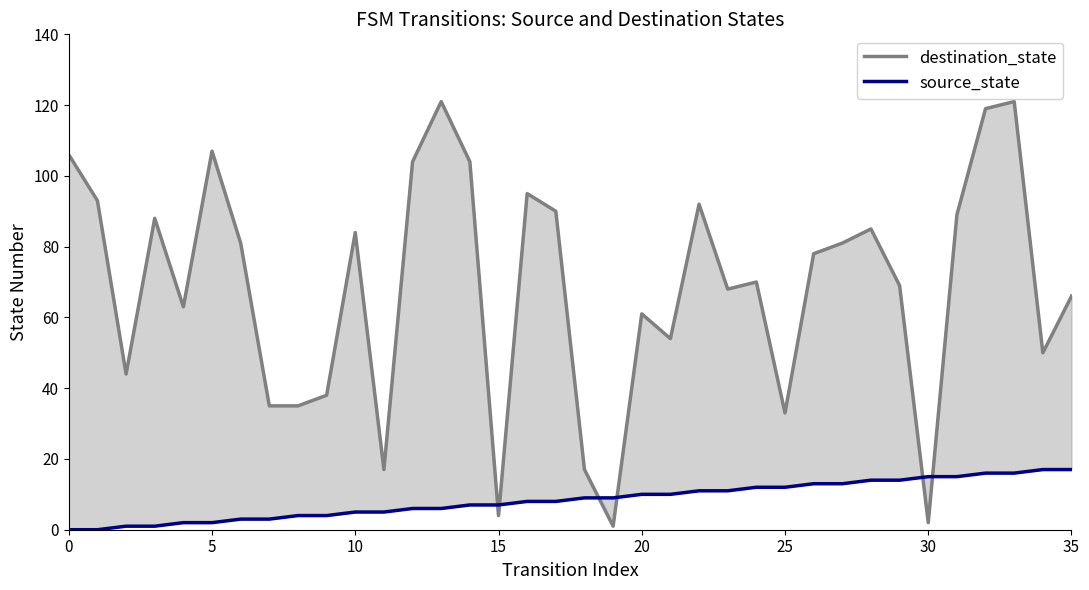

What is the spread (max minus min) of values at 32?

103